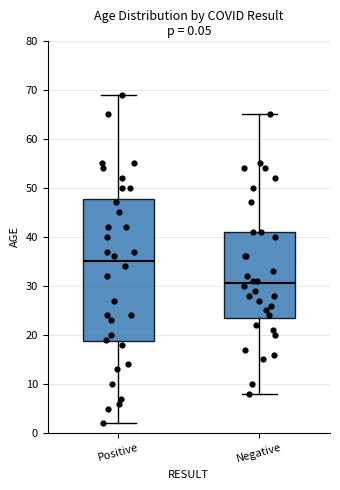

Which box has the lowest median line?

Negative